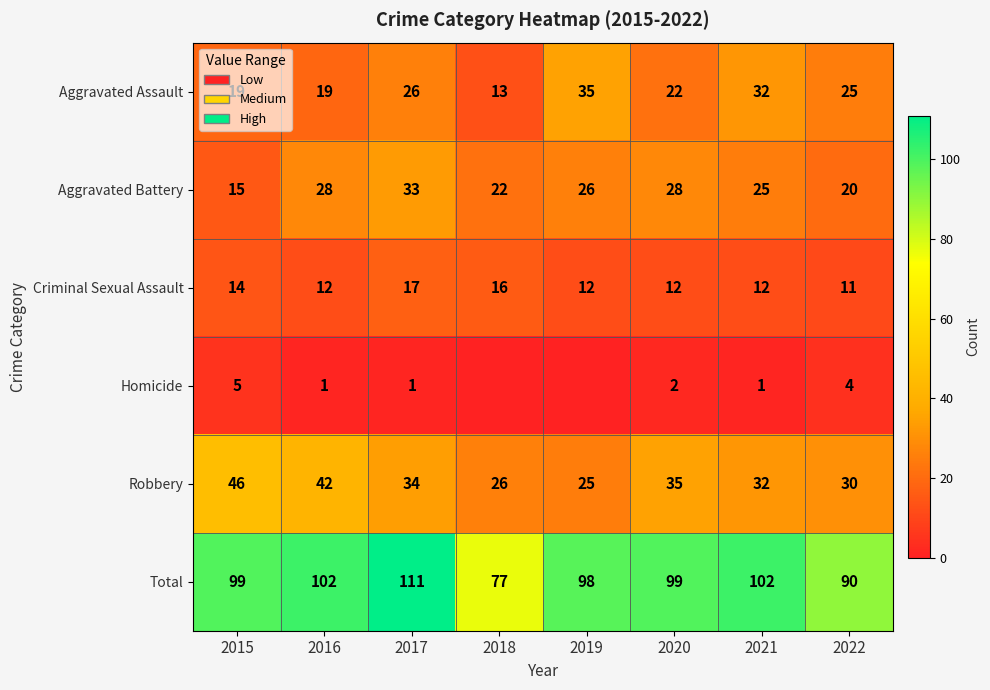

At which label is Aggravated Battery closest to 24?

2021